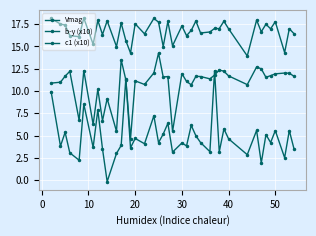

Reading left to right, what are all the values shown in this chart?

Vmag: 18.1	17.5	17.4	16.2	16.1	18.2	15.2	17.9	16.3	17.9	15.0	17.6	15.7	14.3	17.5	16.4	18.1	17.7	15.0	17.8	15.1	17.3	16.2	16.8	17.9	16.5	16.6	17.0	17.0	17.8	17.0	13.9	18.0	16.6	17.5	17.0	17.8	14.3	17.0	16.4
b-y (x10): 10.9	11.0	11.7	12.2	6.7	12.3	6.2	10.2	6.7	9.2	5.5	13.5	11.3	4.7	11.1	10.7	12.0	14.3	11.6	11.6	5.5	12.0	11.1	10.7	11.7	11.6	11.4	11.8	12.4	12.2	11.7	10.7	12.7	12.5	11.5	11.7	11.9	12.0	12.0	11.7
c1 (x10): 9.9	3.8	5.4	3.1	2.2	8.5	3.7	7.9	3.5	-0.2	3.0	3.9	11.4	3.6	4.7	4.1	7.2	4.2	5.2	6.4	3.1	4.2	3.9	6.2	5.0	4.2	3.2	12.3	3.2	5.8	4.6	2.9	5.6	1.9	5.1	4.2	5.6	2.5	5.6	3.5